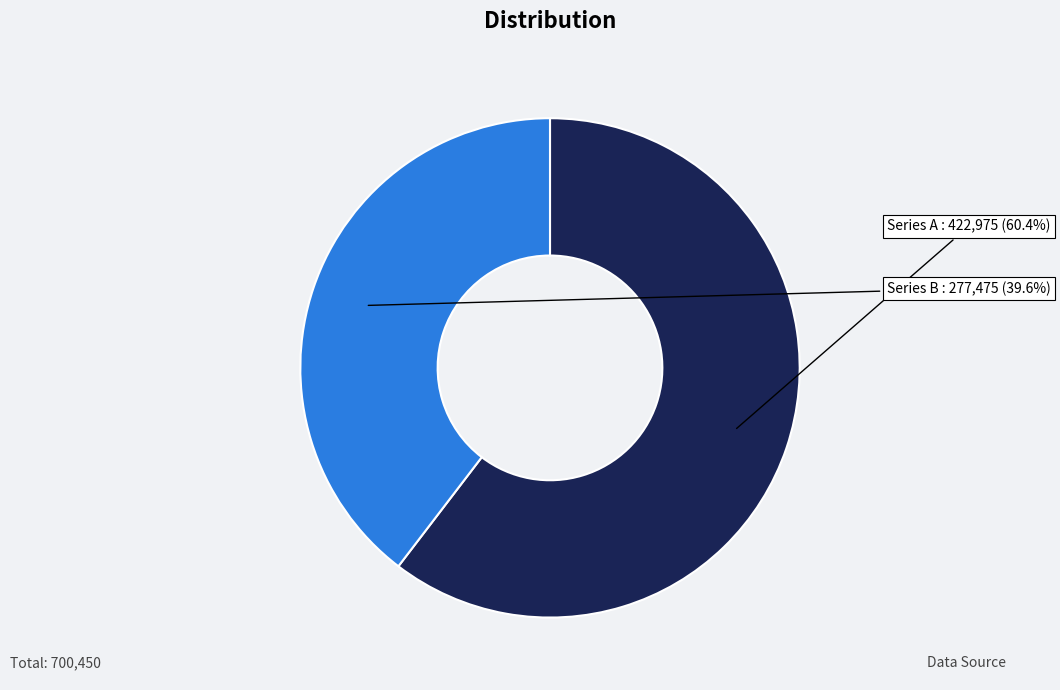

Is there a majority slice in this chart?

Yes